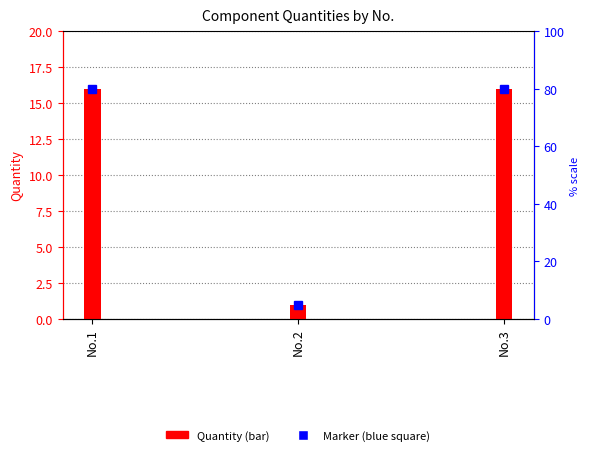

What is the smallest value displayed?

1